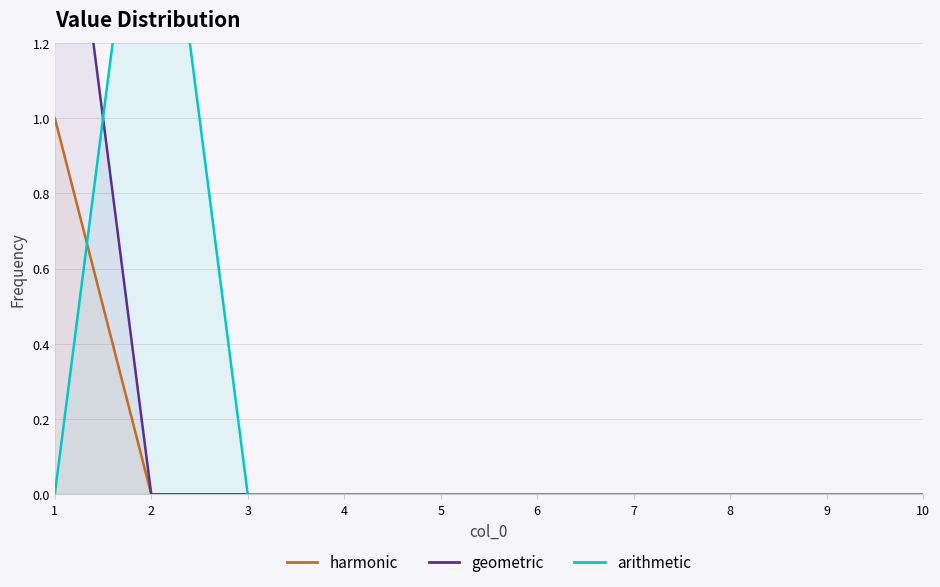

Which series has the widest spread of values?

geometric